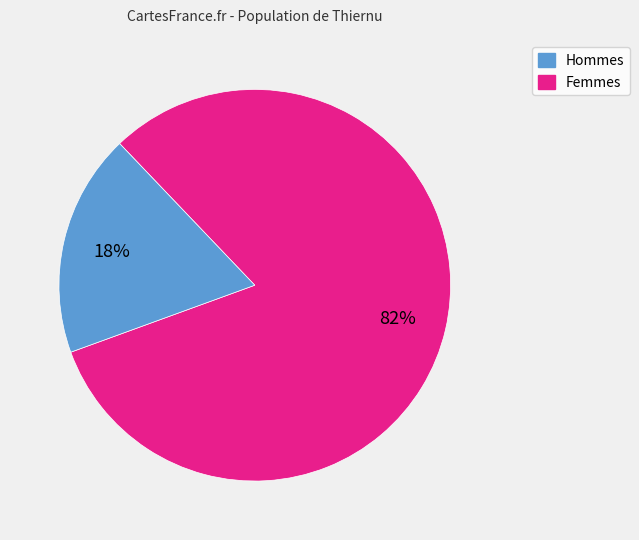

Is there a majority slice in this chart?

Yes